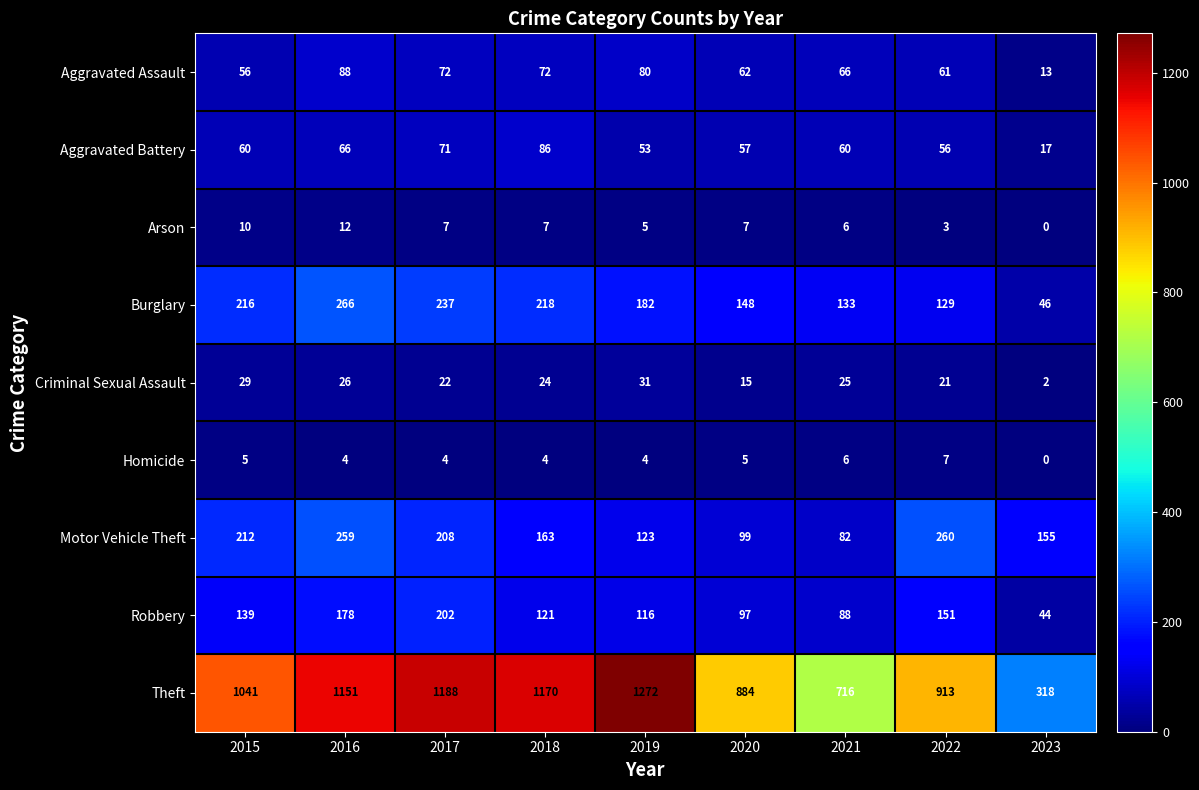

What is the difference between the maximum and minimum values in the Arson series?

12